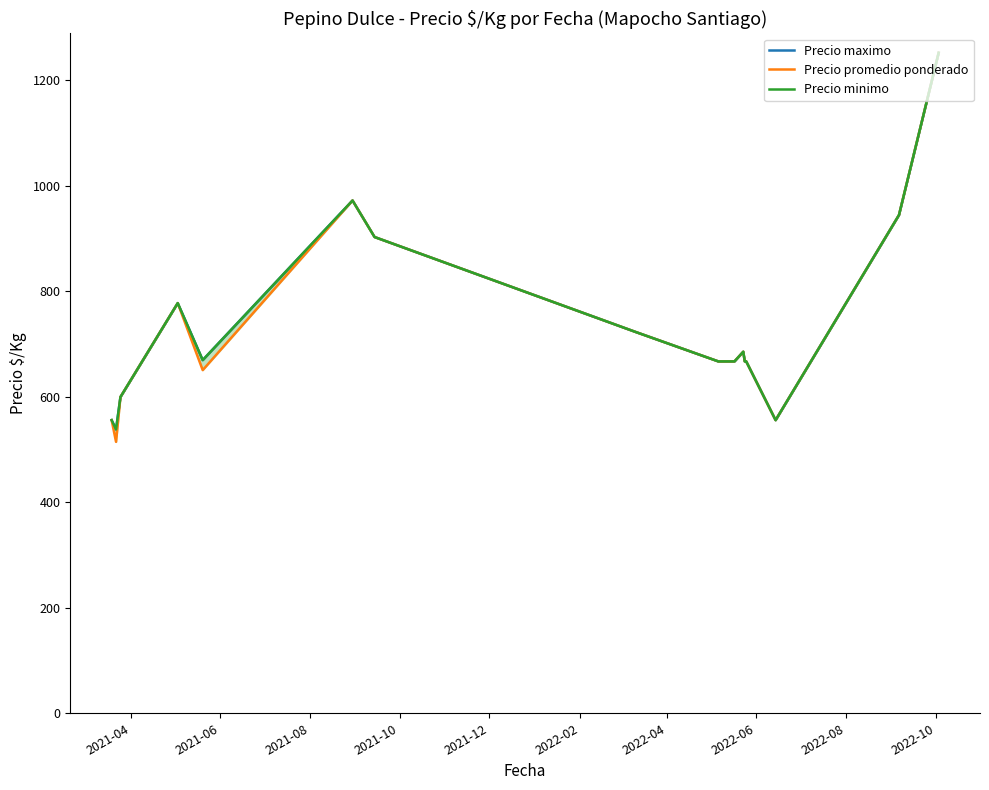

Which series changed the most between 2021-10 and 2022-08?

Precio maximo